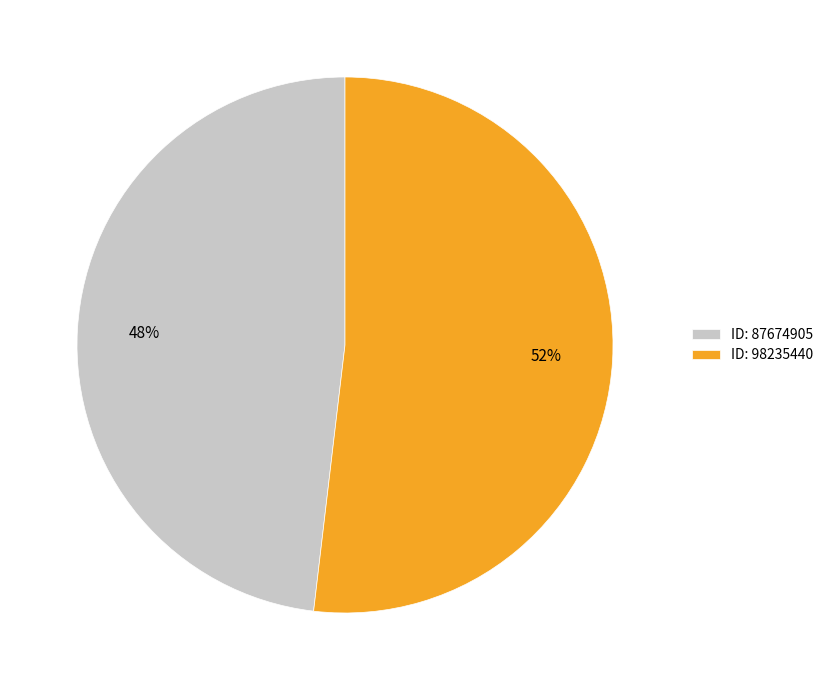

What is the largest slice in the pie chart?

ID: 98235440